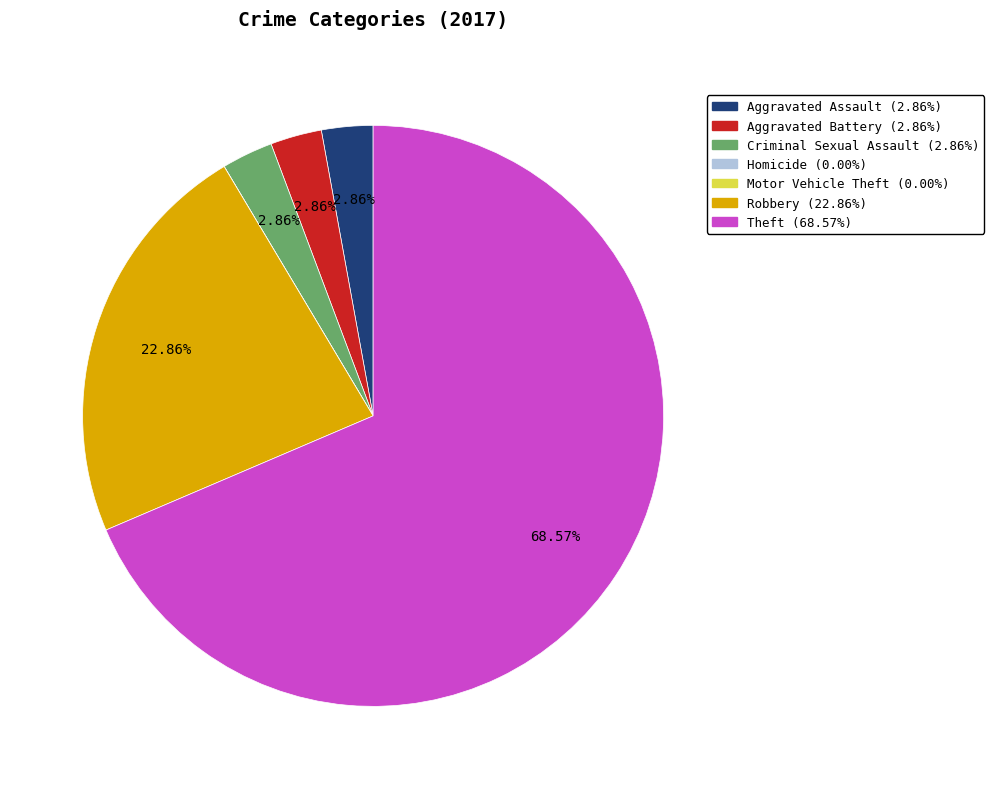

Between Robbery and Criminal Sexual Assault, which is larger?

Robbery